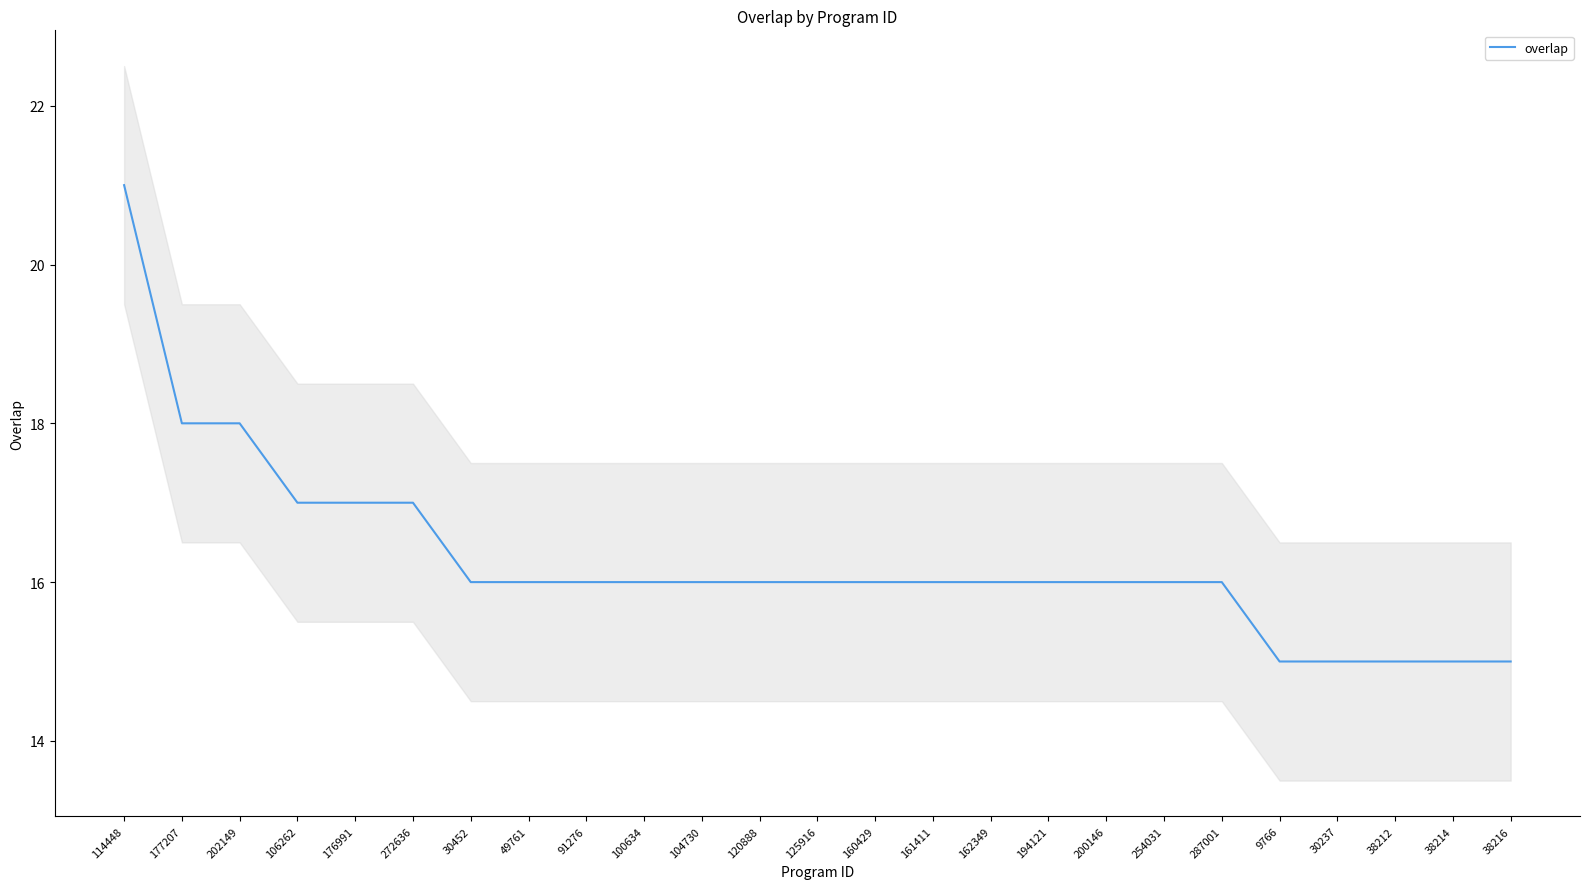

True or false: the data shows 21 at 114448.

True